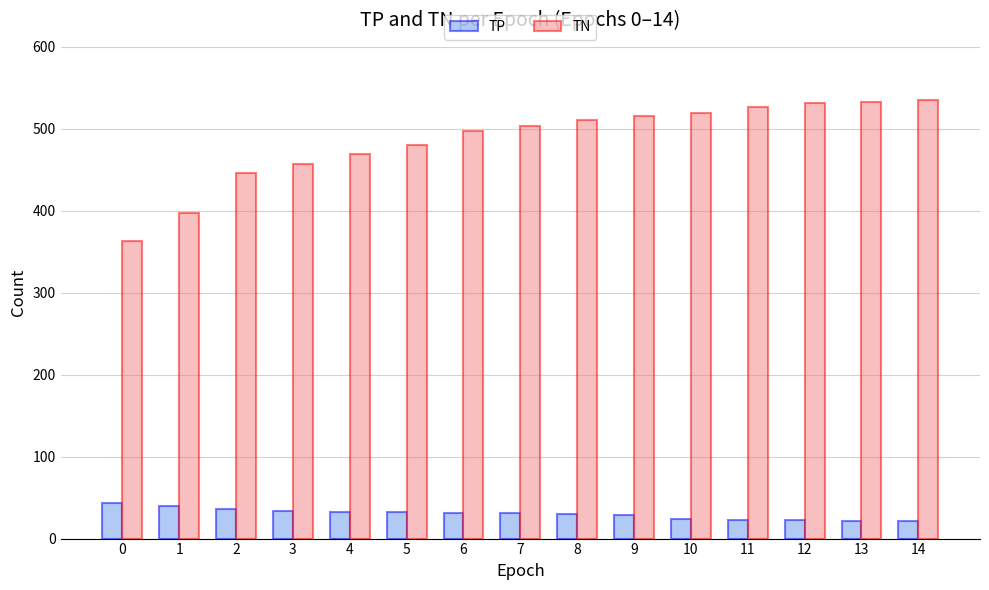

Between 0 and 2, which series saw the biggest shift?

TN